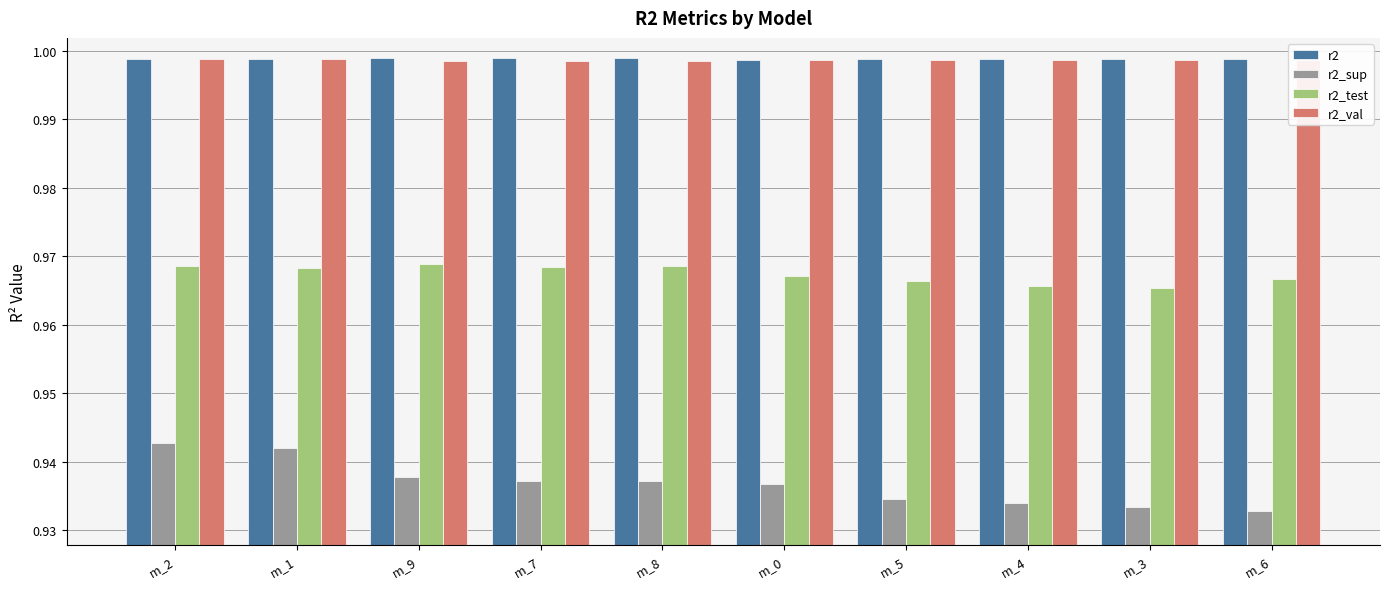

At how many categories does at least one series exceed 0?

10